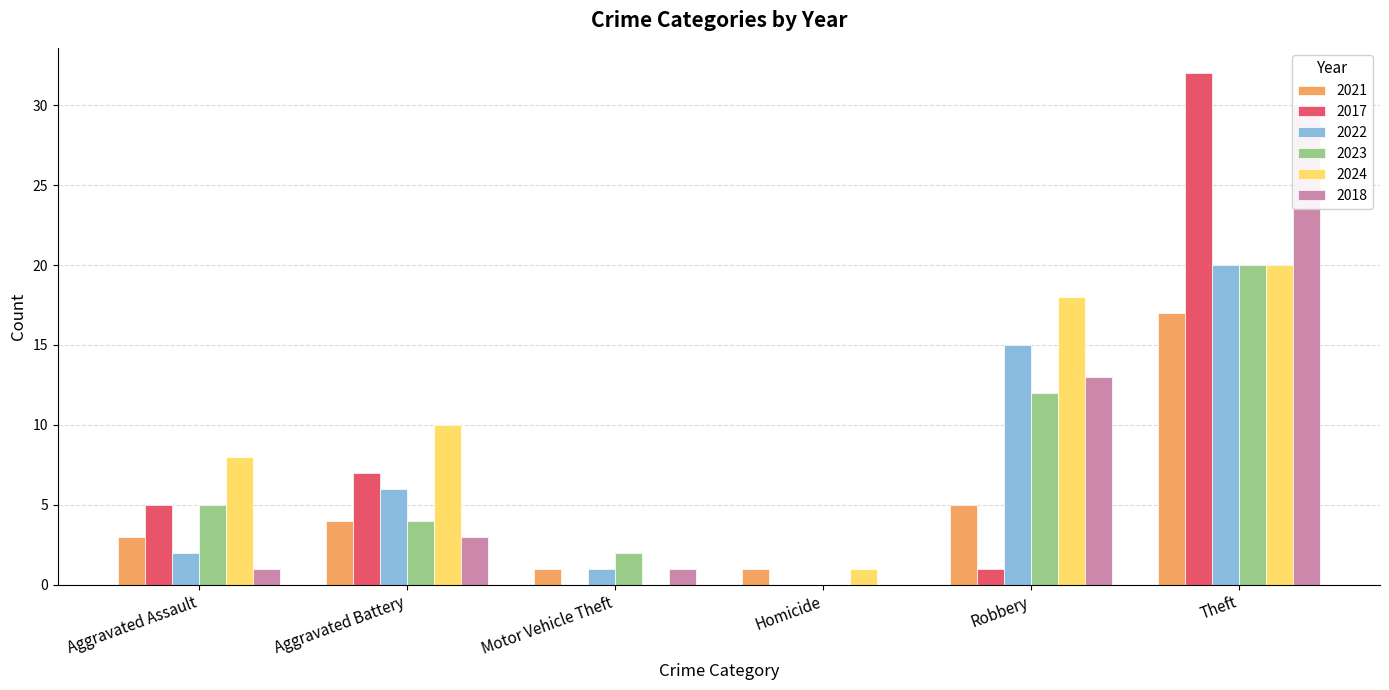

What position from the right is Homicide?

3